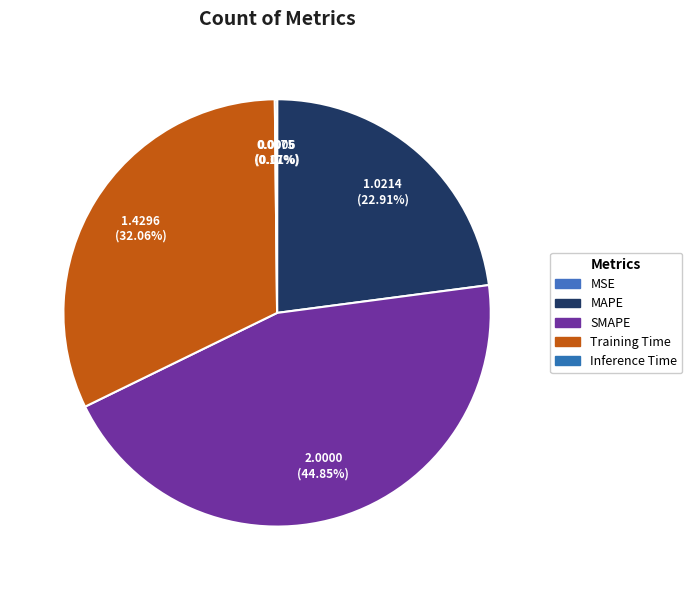

Which category has the biggest portion of the pie?

SMAPE